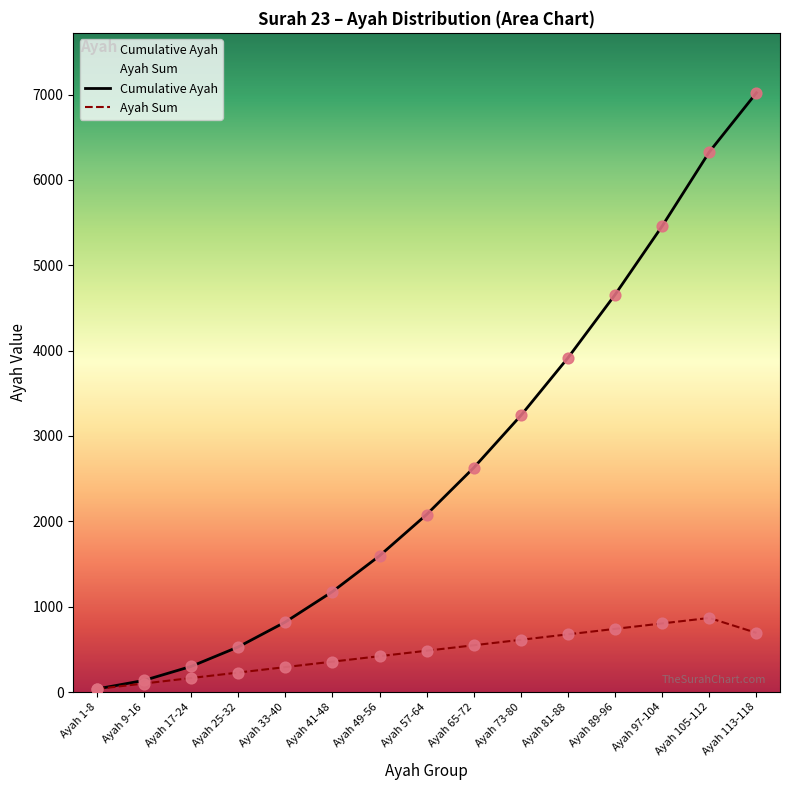

What are all the series names shown in the legend?

Cumulative Ayah, Ayah Sum